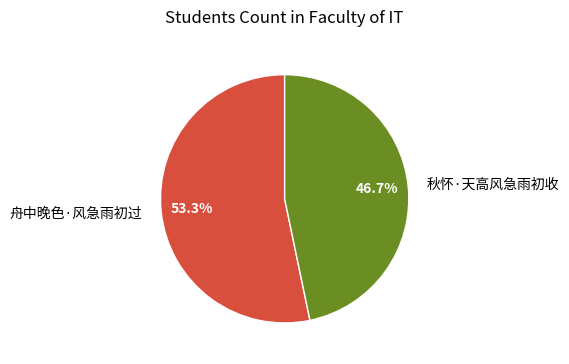

Which category has the biggest portion of the pie?

舟中晚色·风急雨初过